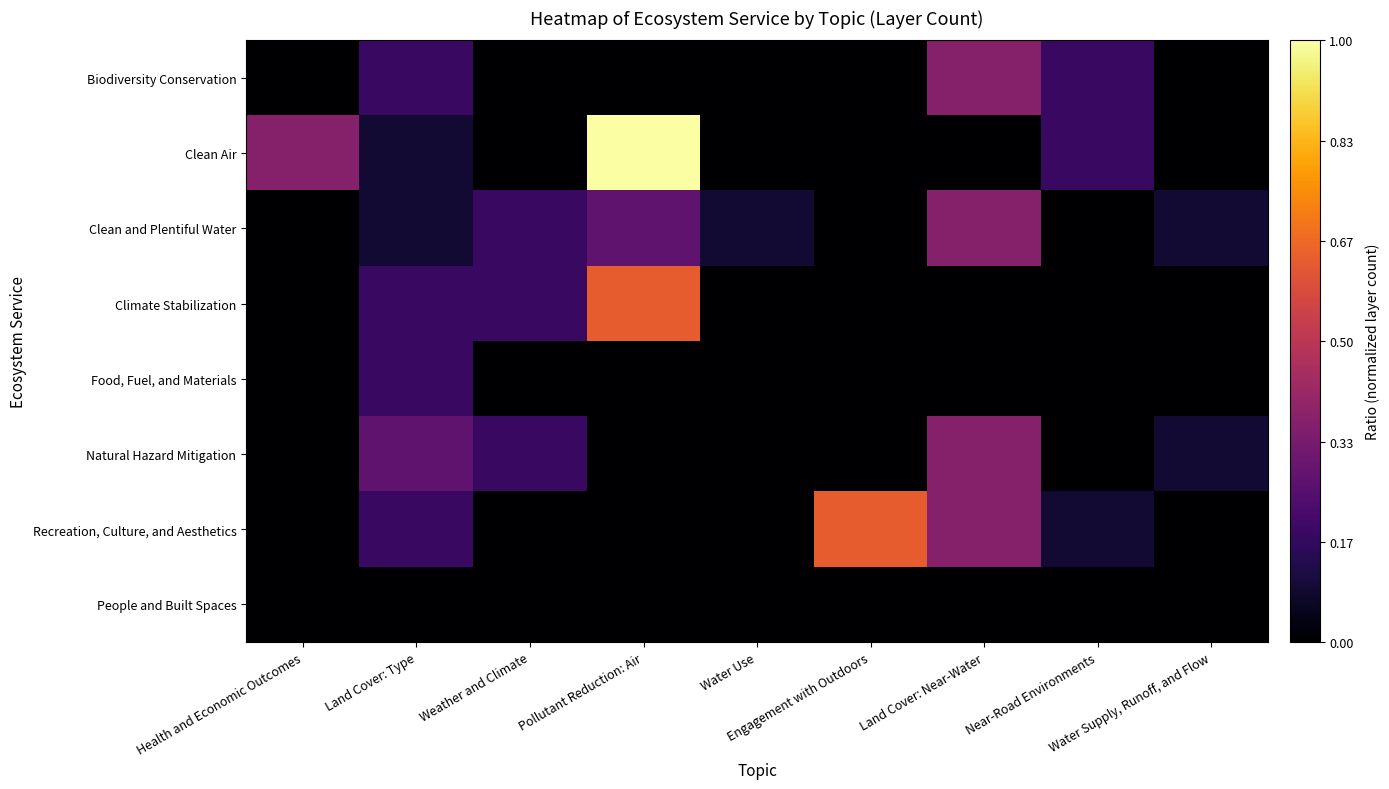

Reading left to right, transcribe all the data shown in this chart.

Biodiversity Conservation: Health and Economic Outcomes=0.0	Land Cover: Type=0.2	Weather and Climate=0.0	Pollutant Reduction: Air=0.0	Water Use=0.0	Engagement with Outdoors=0.0	Land Cover: Near-Water=0.4	Near-Road Environments=0.2	Water Supply, Runoff, and Flow=0.0
Clean Air: Health and Economic Outcomes=0.4	Land Cover: Type=0.1	Weather and Climate=0.0	Pollutant Reduction: Air=1.0	Water Use=0.0	Engagement with Outdoors=0.0	Land Cover: Near-Water=0.0	Near-Road Environments=0.2	Water Supply, Runoff, and Flow=0.0
Clean and Plentiful Water: Health and Economic Outcomes=0.0	Land Cover: Type=0.1	Weather and Climate=0.2	Pollutant Reduction: Air=0.3	Water Use=0.1	Engagement with Outdoors=0.0	Land Cover: Near-Water=0.4	Near-Road Environments=0.0	Water Supply, Runoff, and Flow=0.1
Climate Stabilization: Health and Economic Outcomes=0.0	Land Cover: Type=0.2	Weather and Climate=0.2	Pollutant Reduction: Air=0.6	Water Use=0.0	Engagement with Outdoors=0.0	Land Cover: Near-Water=0.0	Near-Road Environments=0.0	Water Supply, Runoff, and Flow=0.0
Food, Fuel, and Materials: Health and Economic Outcomes=0.0	Land Cover: Type=0.2	Weather and Climate=0.0	Pollutant Reduction: Air=0.0	Water Use=0.0	Engagement with Outdoors=0.0	Land Cover: Near-Water=0.0	Near-Road Environments=0.0	Water Supply, Runoff, and Flow=0.0
Natural Hazard Mitigation: Health and Economic Outcomes=0.0	Land Cover: Type=0.3	Weather and Climate=0.2	Pollutant Reduction: Air=0.0	Water Use=0.0	Engagement with Outdoors=0.0	Land Cover: Near-Water=0.4	Near-Road Environments=0.0	Water Supply, Runoff, and Flow=0.1
Recreation, Culture, and Aesthetics: Health and Economic Outcomes=0.0	Land Cover: Type=0.2	Weather and Climate=0.0	Pollutant Reduction: Air=0.0	Water Use=0.0	Engagement with Outdoors=0.6	Land Cover: Near-Water=0.4	Near-Road Environments=0.1	Water Supply, Runoff, and Flow=0.0
People and Built Spaces: Health and Economic Outcomes=0.0	Land Cover: Type=0.0	Weather and Climate=0.0	Pollutant Reduction: Air=0.0	Water Use=0.0	Engagement with Outdoors=0.0	Land Cover: Near-Water=0.0	Near-Road Environments=0.0	Water Supply, Runoff, and Flow=0.0